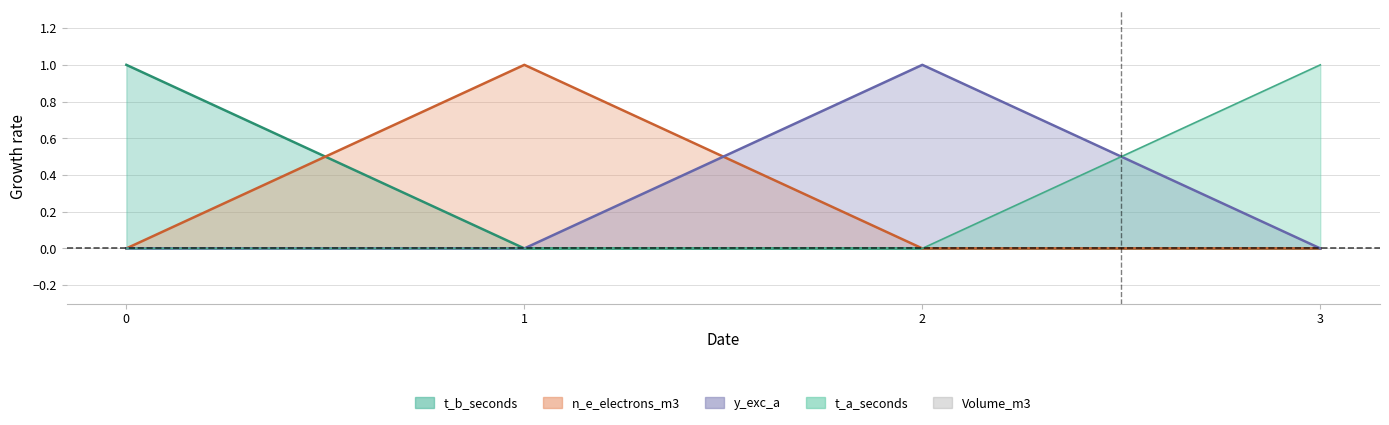

What is the difference between the highest and lowest values at 0?

1